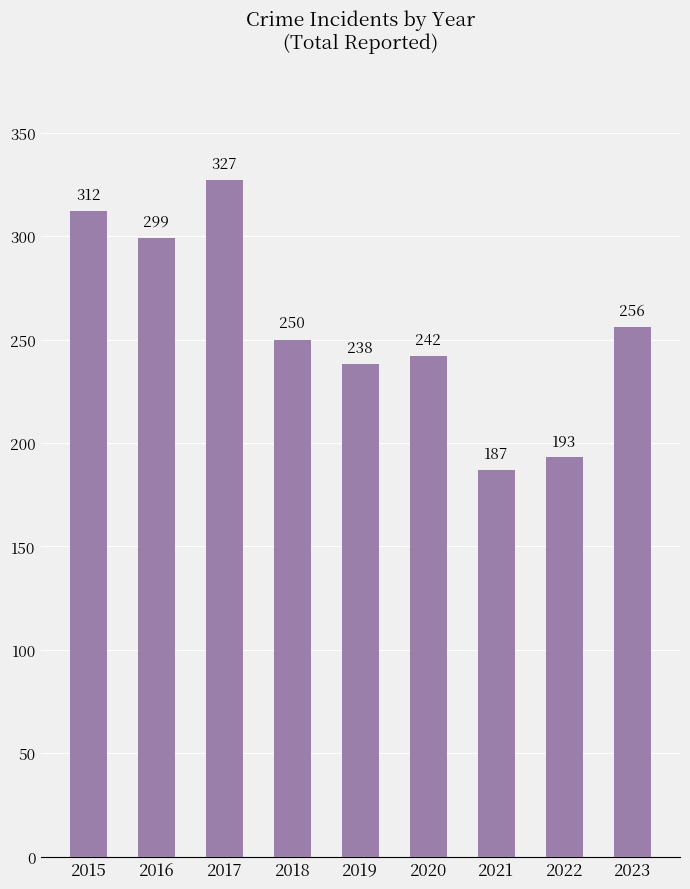

Which label corresponds to the smallest value in the chart?

2021